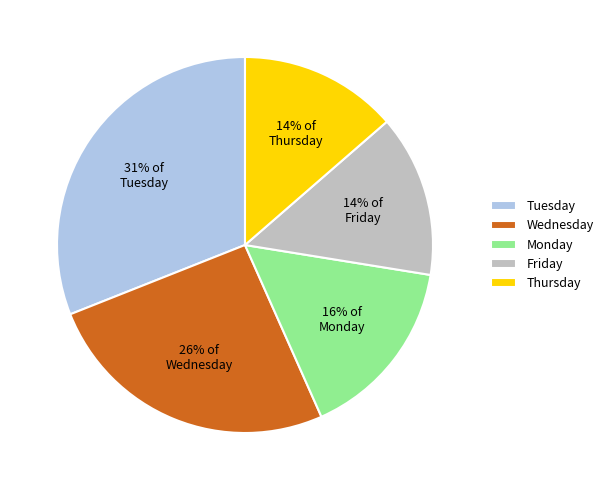

Is it true that Wednesday is 26% of the pie?

True